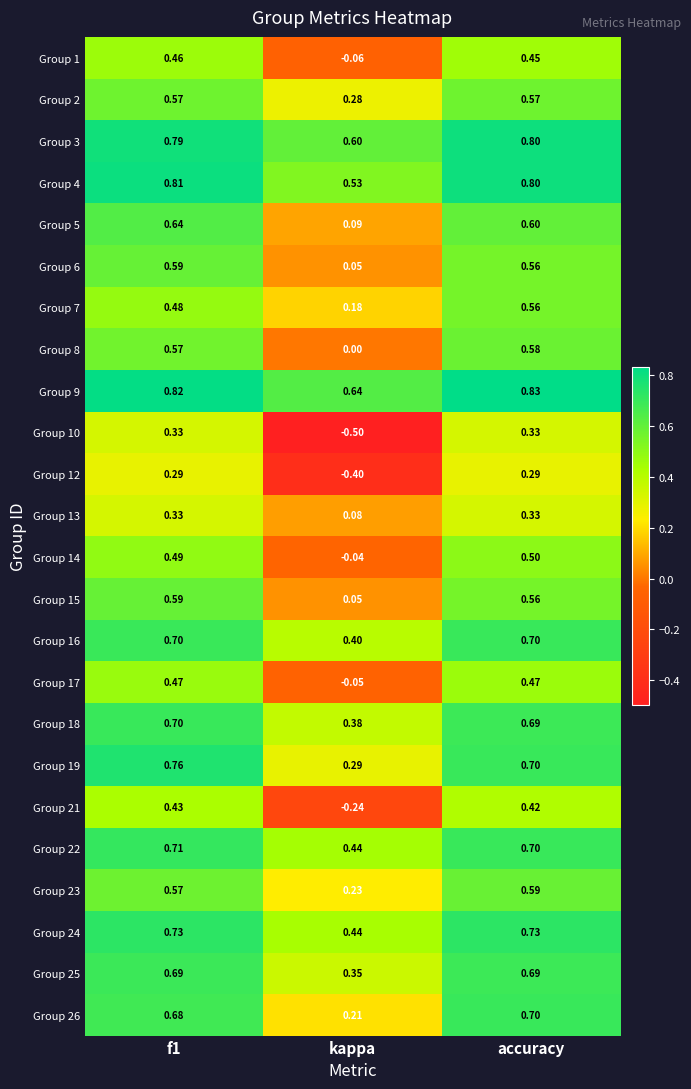

At which category does the chart reach its peak across all series?

accuracy